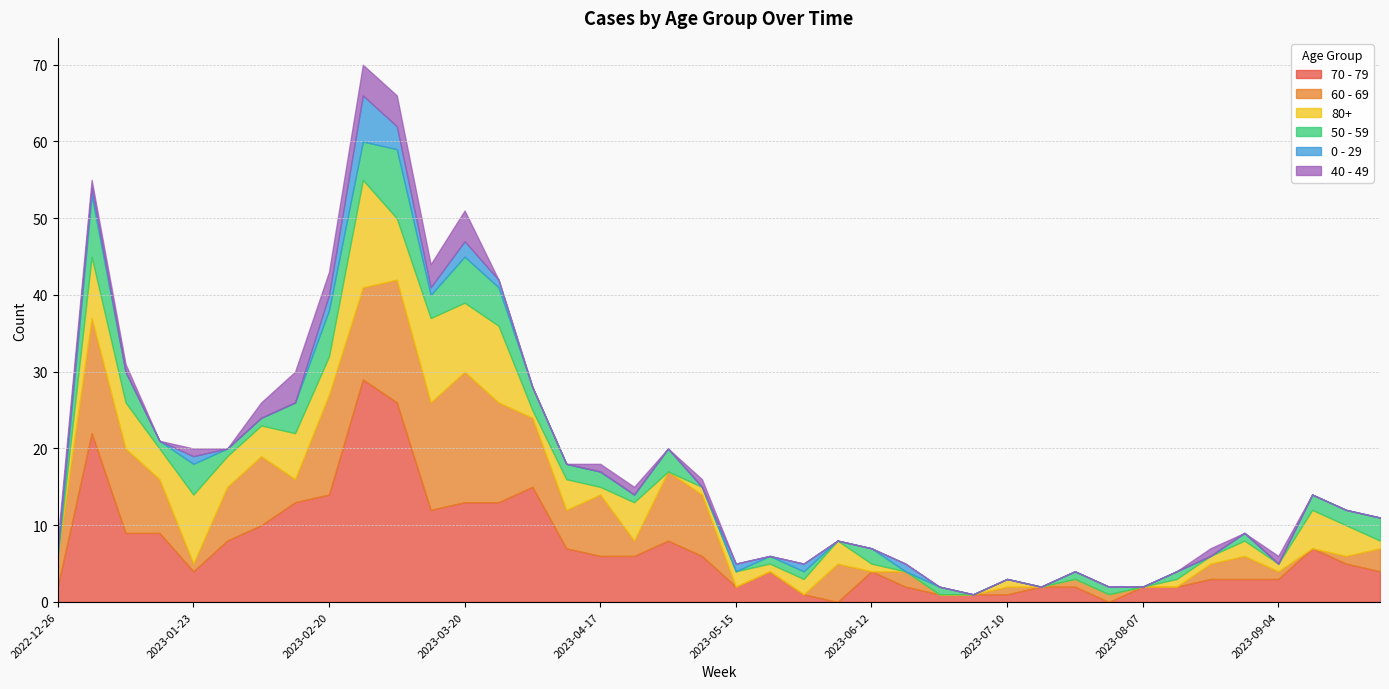

What is the difference between the 50 - 59 values at 2023-04-10 and 2023-09-04?

2